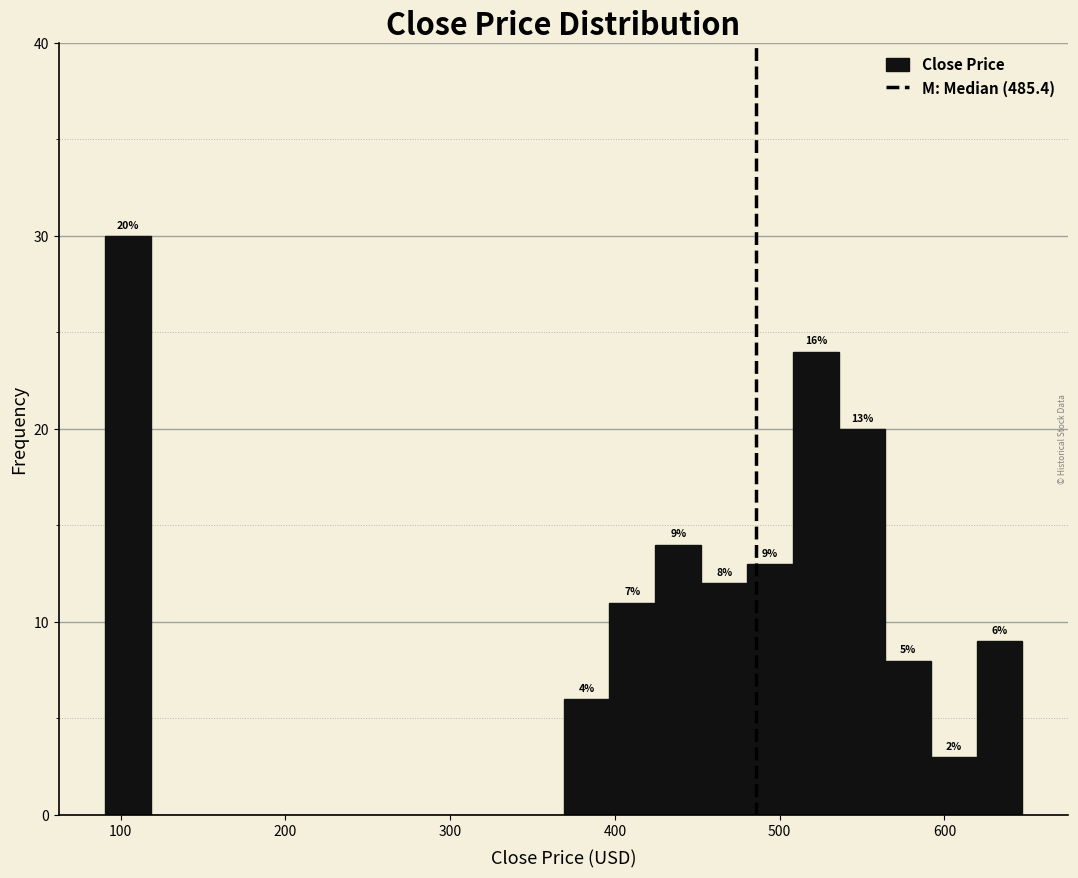

Read against the x-axis, roughly where is the centre of the tallest bar?

100